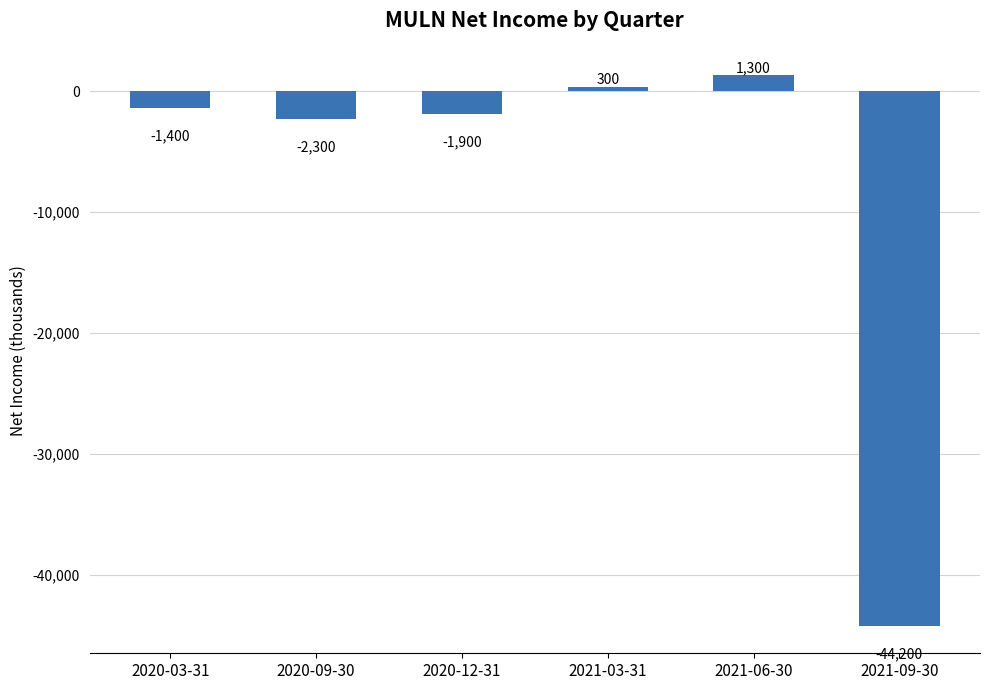

True or false: the data shows -72282 at 2021-09-30.

False